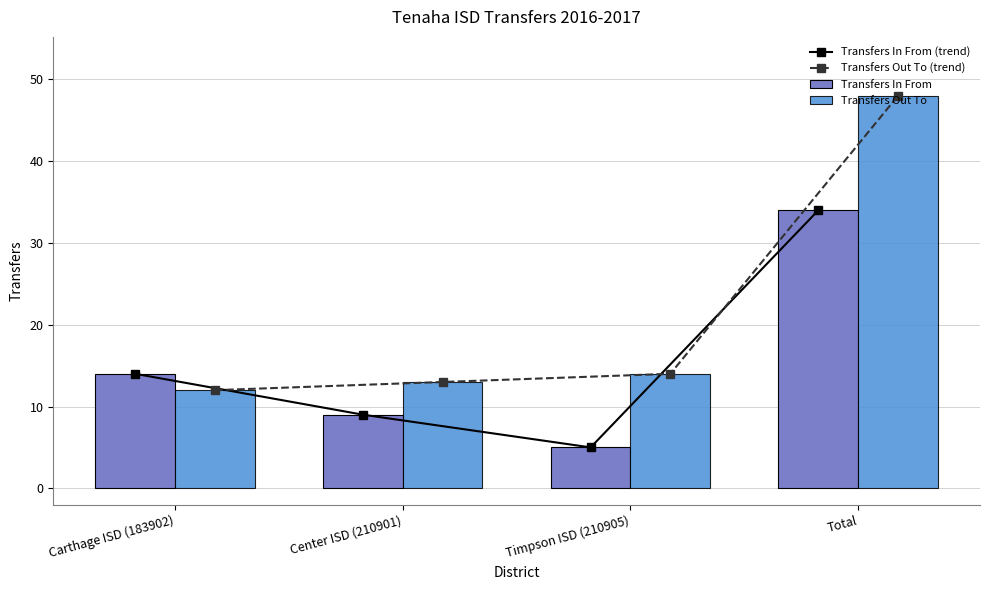

At how many categories does at least one series exceed 6?

4